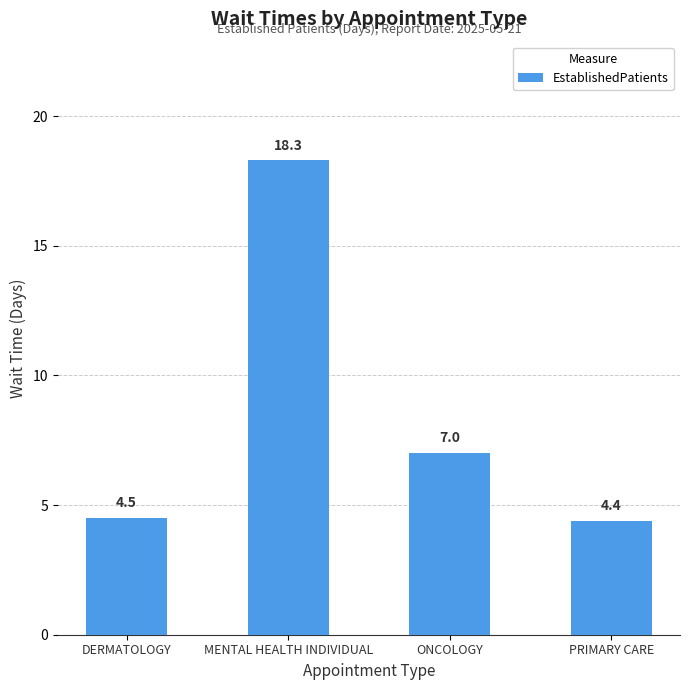

Are the bars grouped side by side (vs. stacked)?

No